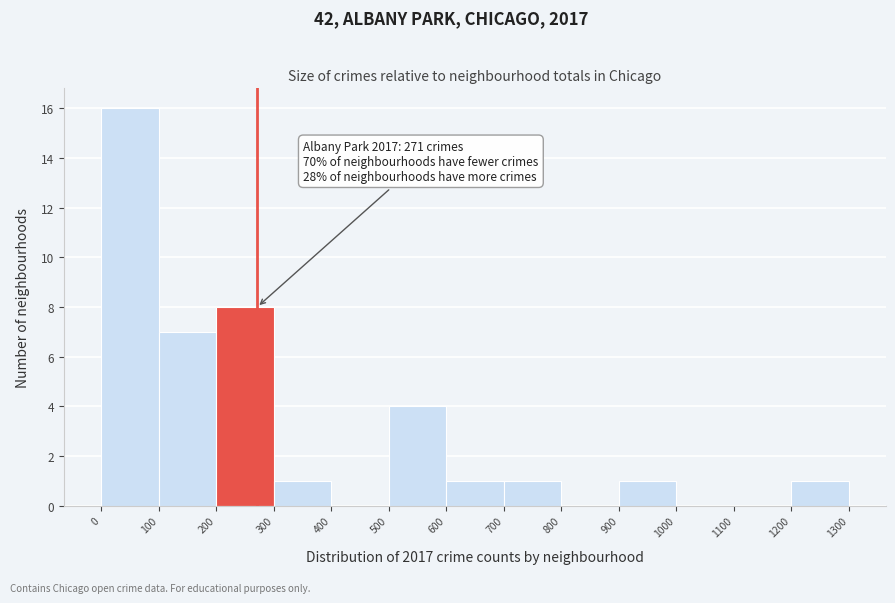

Over which range of the x-axis is the bar tallest?

0 to 100